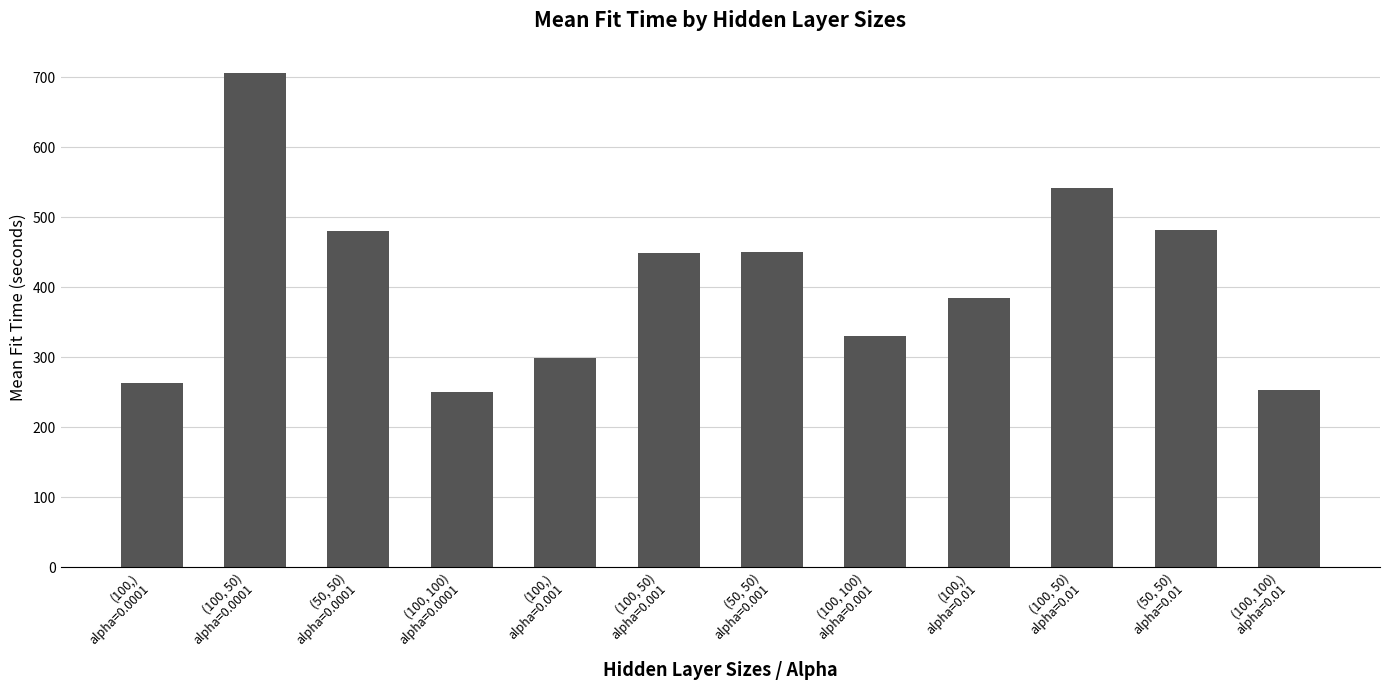

Rank the categories by value from lowest to highest.

(100, 100)
alpha=0.0001, (100, 100)
alpha=0.01, (100,)
alpha=0.0001, (100,)
alpha=0.001, (100, 100)
alpha=0.001, (100,)
alpha=0.01, (100, 50)
alpha=0.001, (50, 50)
alpha=0.001, (50, 50)
alpha=0.0001, (50, 50)
alpha=0.01, (100, 50)
alpha=0.01, (100, 50)
alpha=0.0001